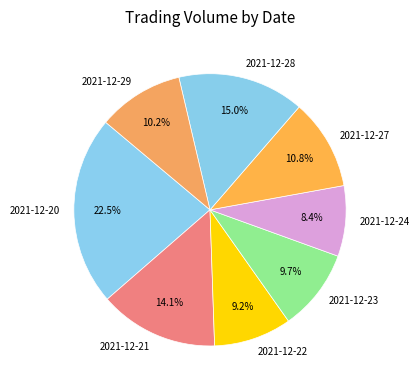

Which slice is the smallest?

2021-12-24